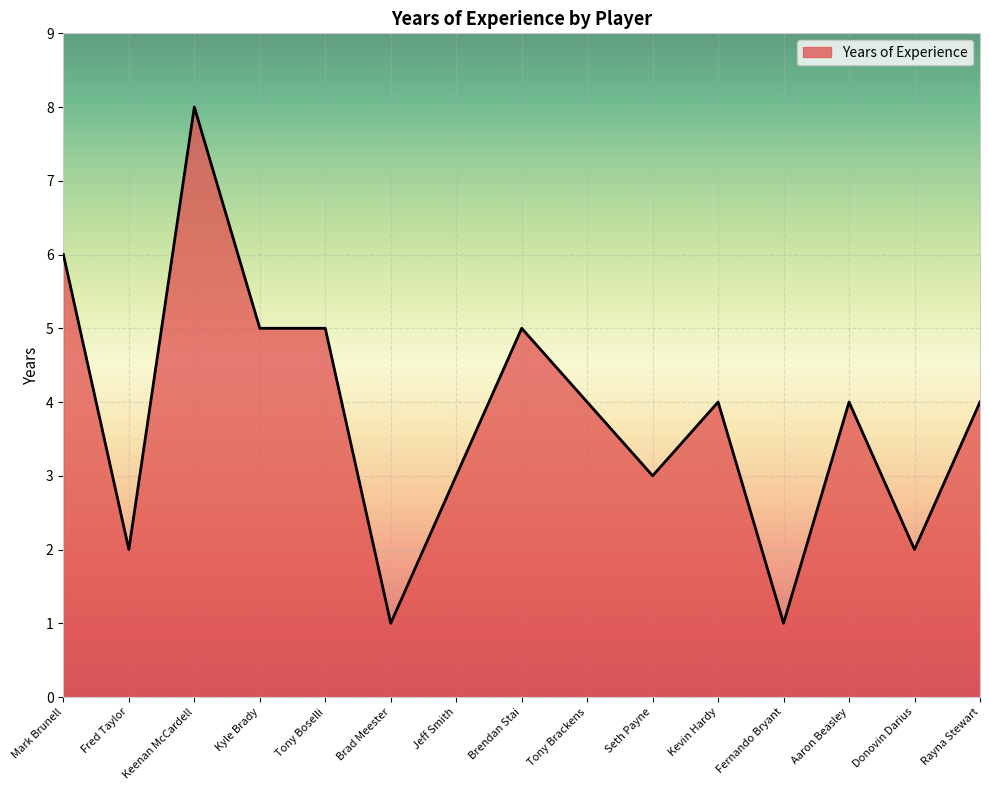

Reading right to left, transcribe all the data shown in this chart.

4	2	4	1	4	3	4	5	3	1	5	5	8	2	6